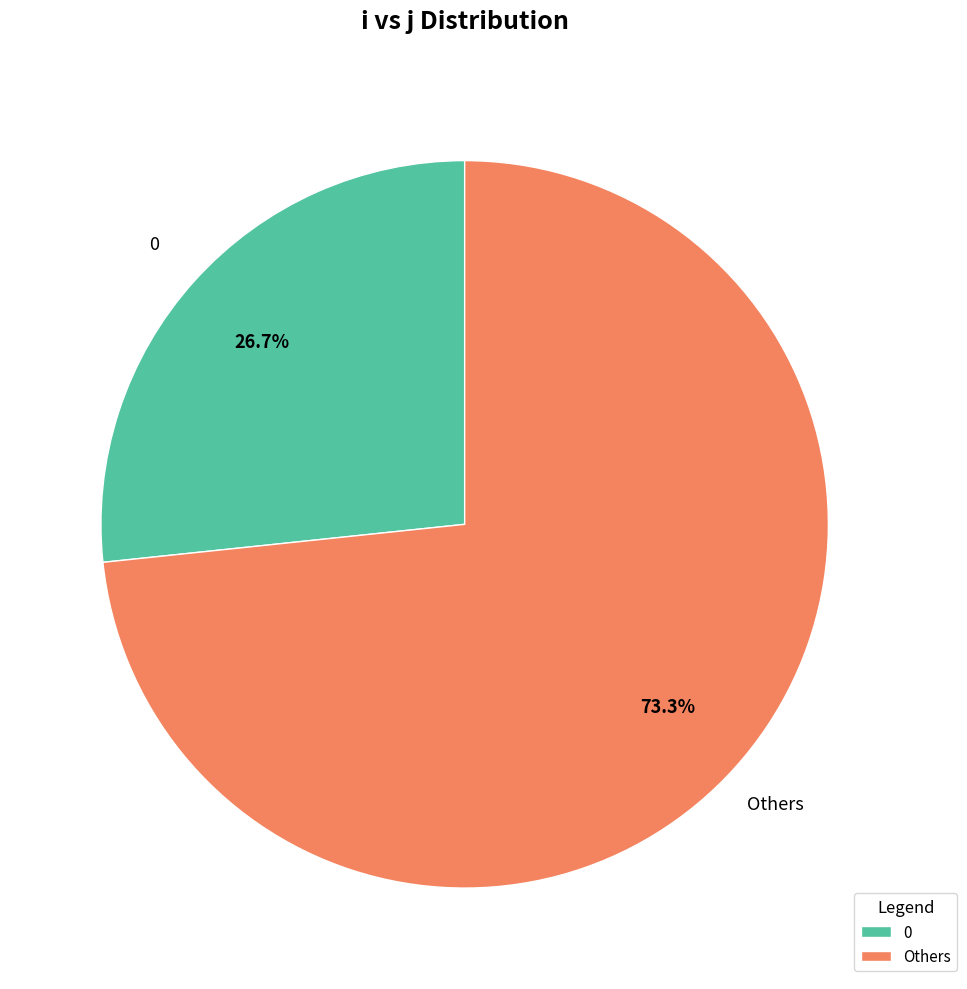

What percentage is NOT represented by Others?

26.7%